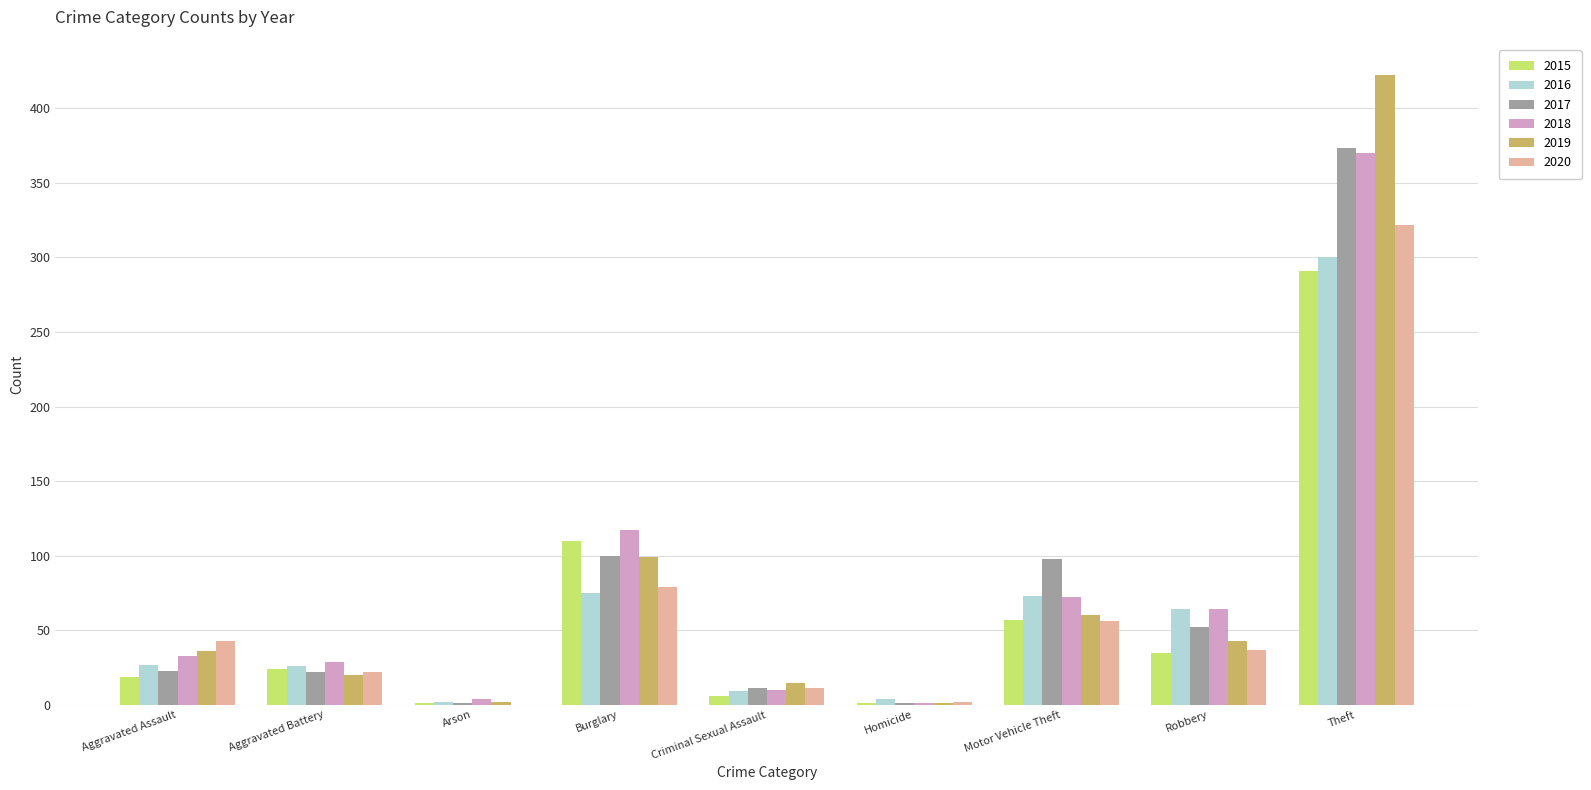

Between Aggravated Battery and Motor Vehicle Theft, which series saw the biggest shift?

2017